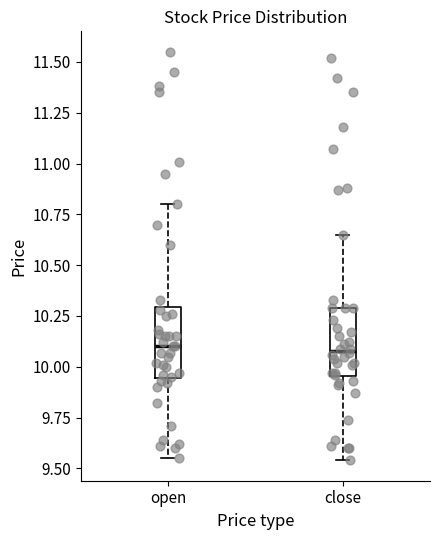

Reading left to right, transcribe this box plot: for each box, give where its median line is, the range the box spans, and where its two whiskers end, as read against the y-axis. The values are not printed on the chart, so give them approximately, as read against the axis.

open: median 10.10, box 9.95 to 10.30, whiskers 9.55 to 10.80
close: median 10.10, box 9.95 to 10.30, whiskers 9.55 to 10.65